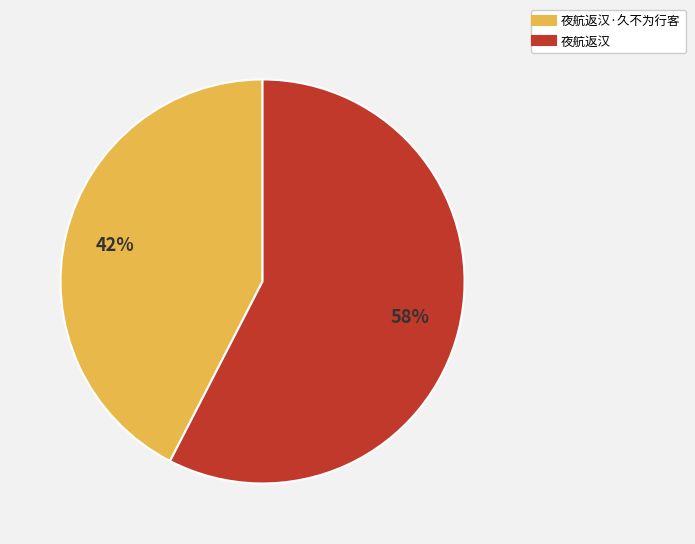

Does any single category account for the majority?

Yes